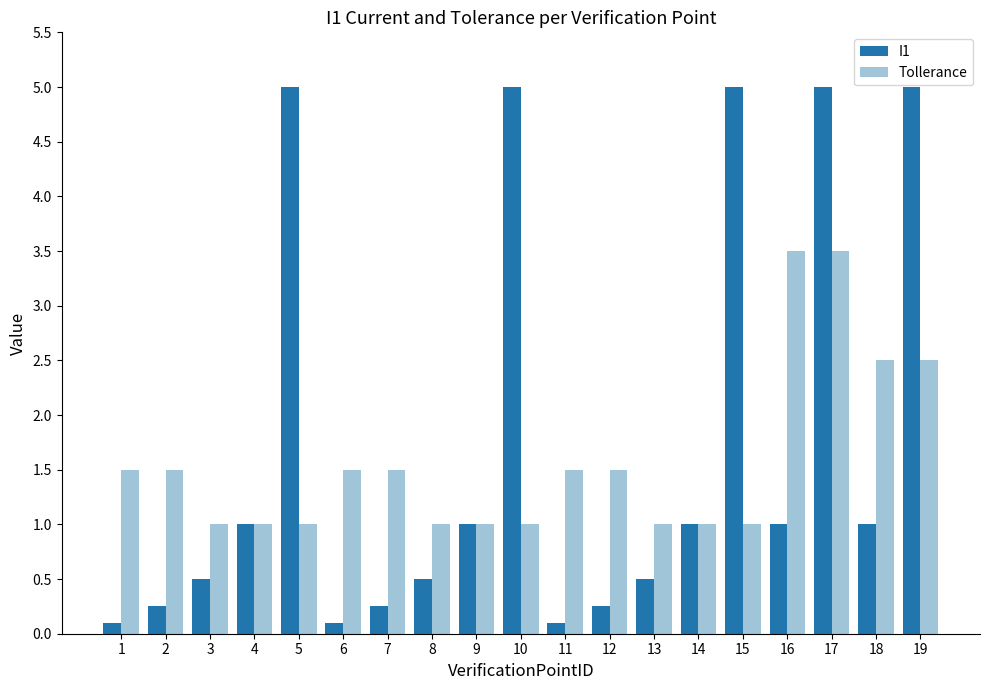

Rank the series at 3 from lowest to highest value.

I1, Tollerance